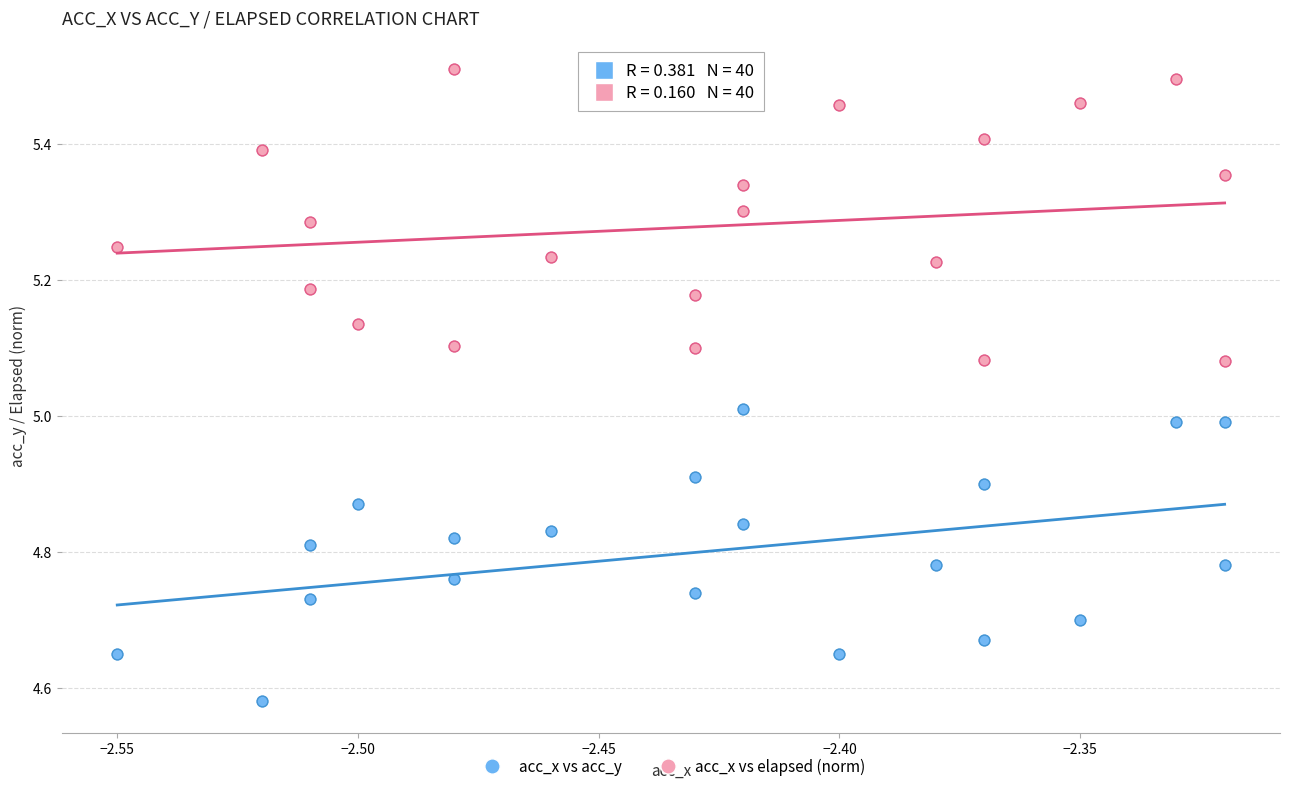

Which series reaches the maximum Y coordinate?

acc_x vs elapsed (norm)